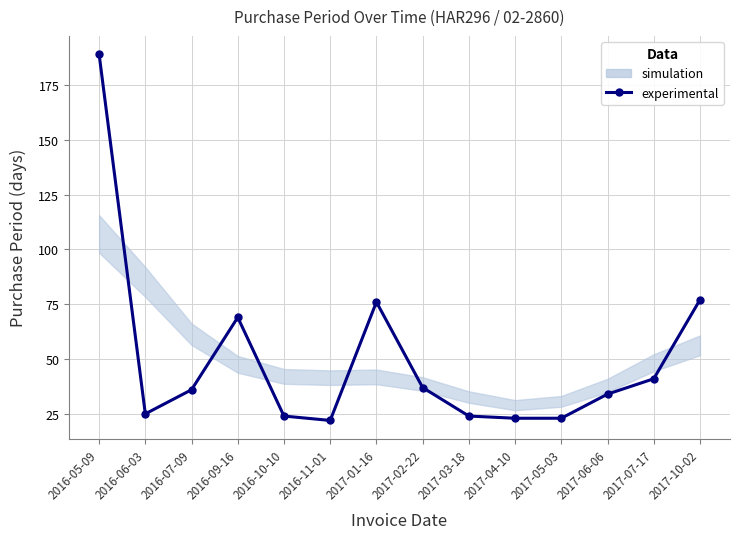

What is the value of the 7th point from the left?

76